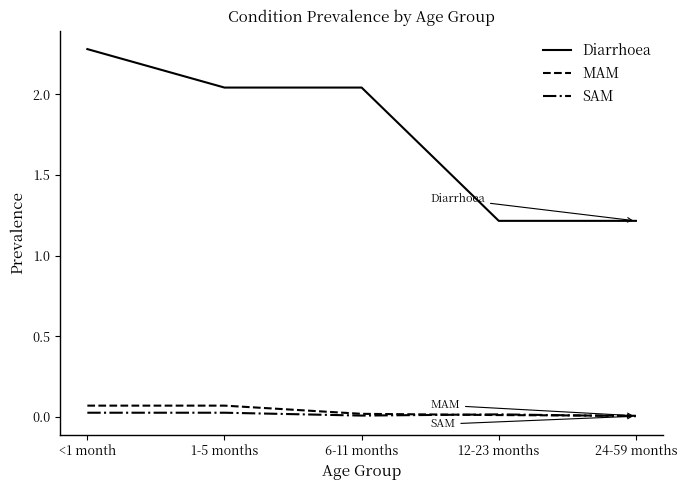

Which series has the largest range (max minus min)?

Diarrhoea